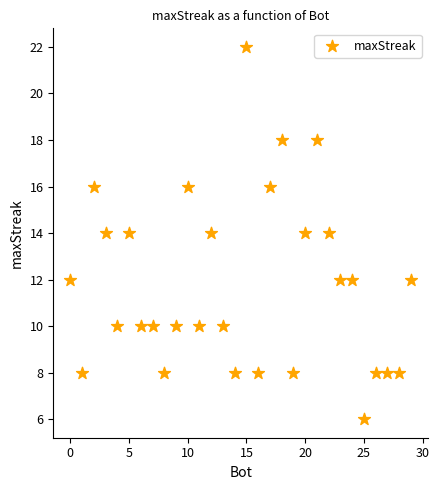

What is the range of X values (max minus min)?

29